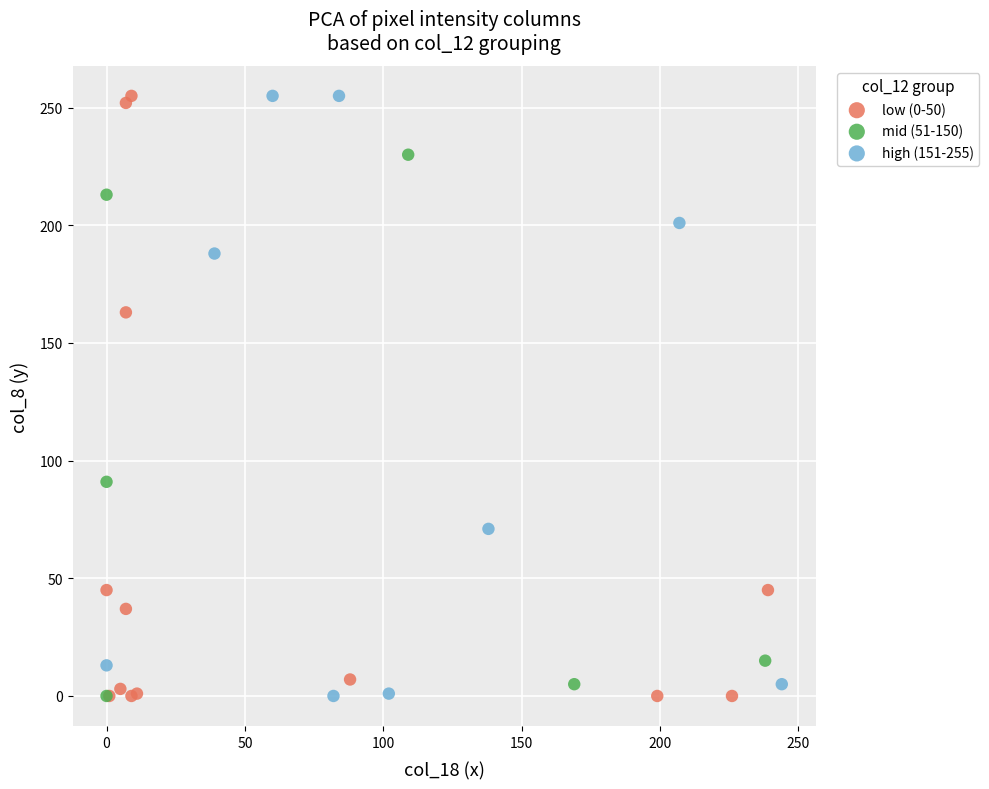

What are all the series names shown in the legend?

low (0-50), mid (51-150), high (151-255)